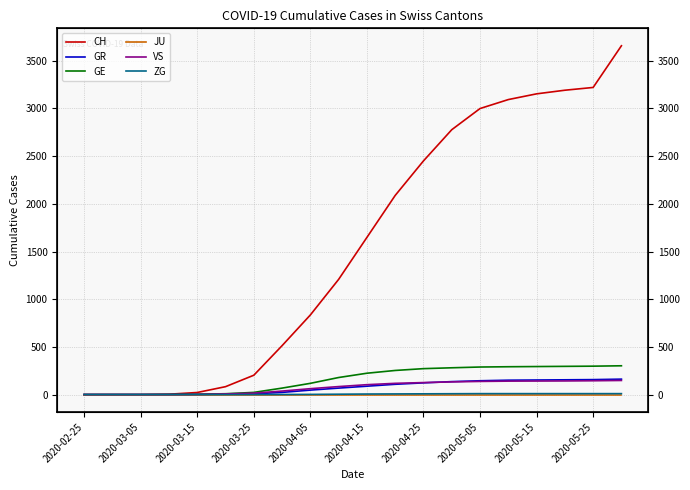

Which series has the widest spread of values?

CH